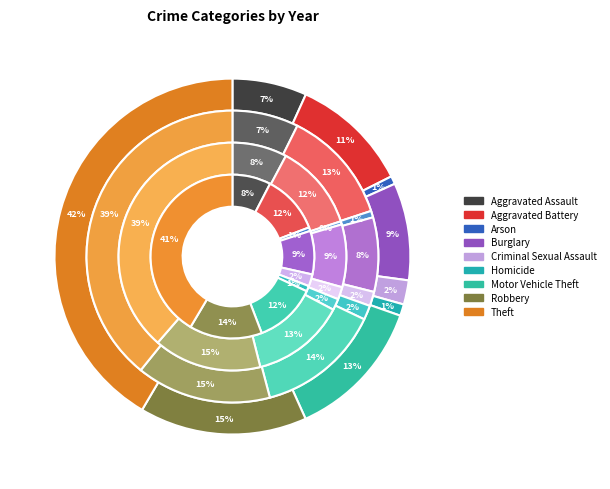

How much of the chart is everything except Theft?

58.5%